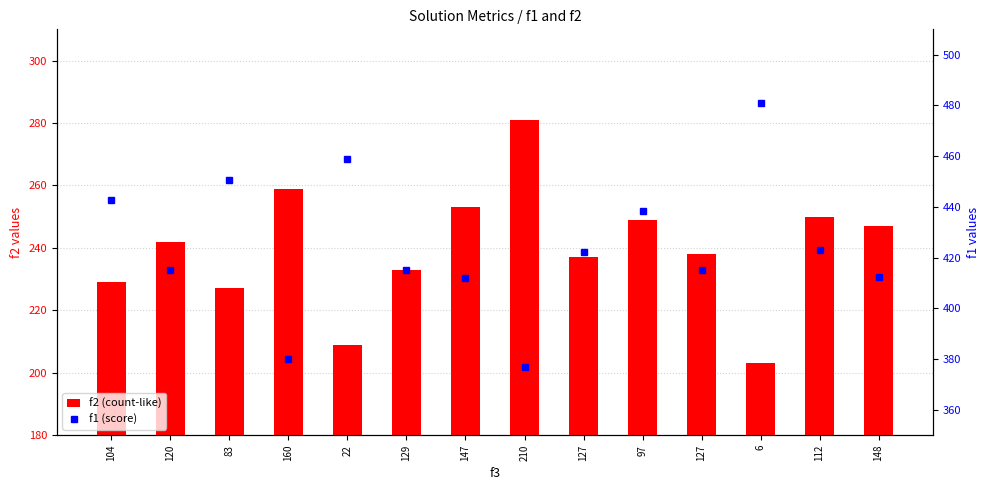

What is the total value across all series at 129?

648.1